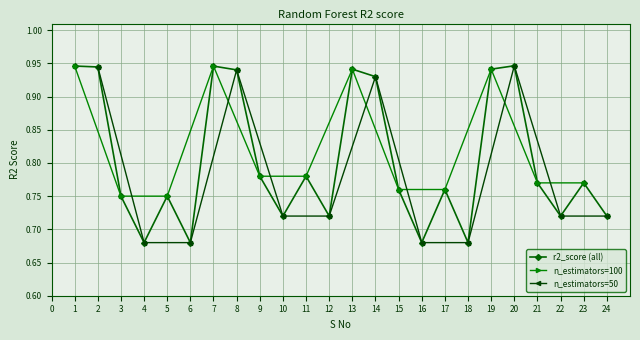

Where is the first local minimum?

4